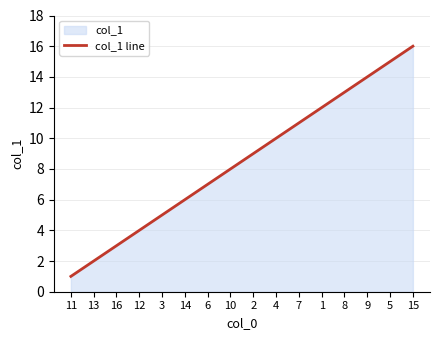

What is the change in value from 3 to 1?

+7